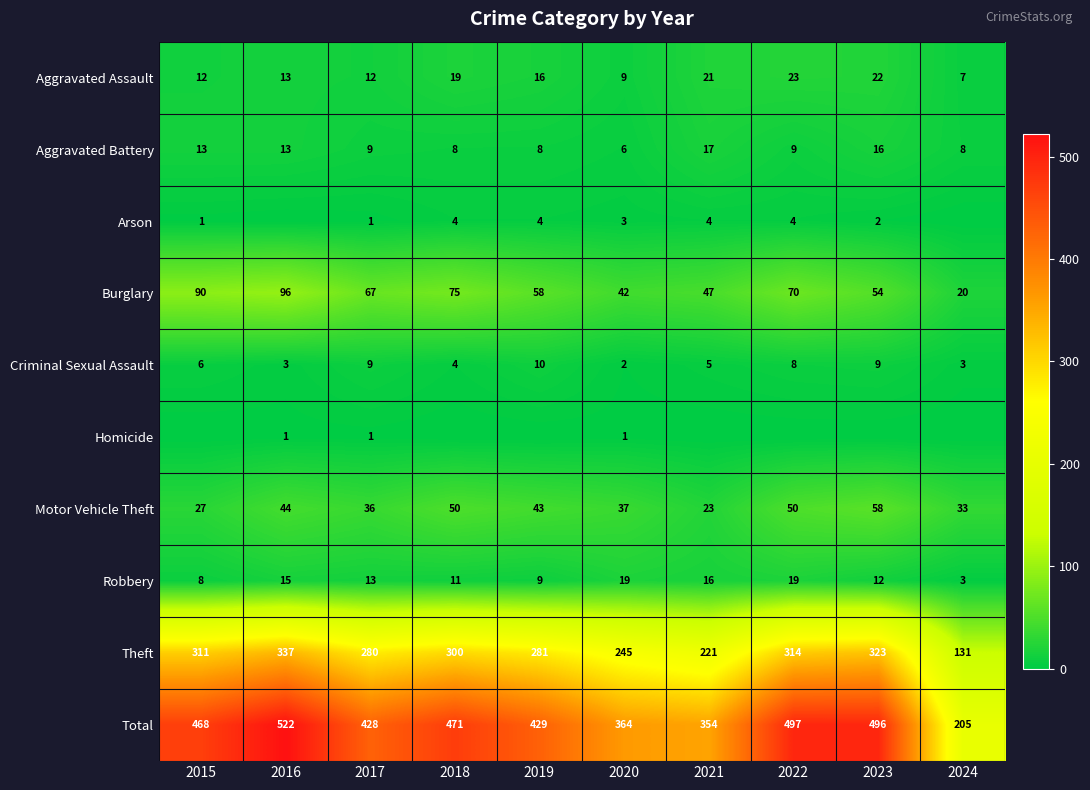

How many values in the Aggravated Assault series are below 16?

5